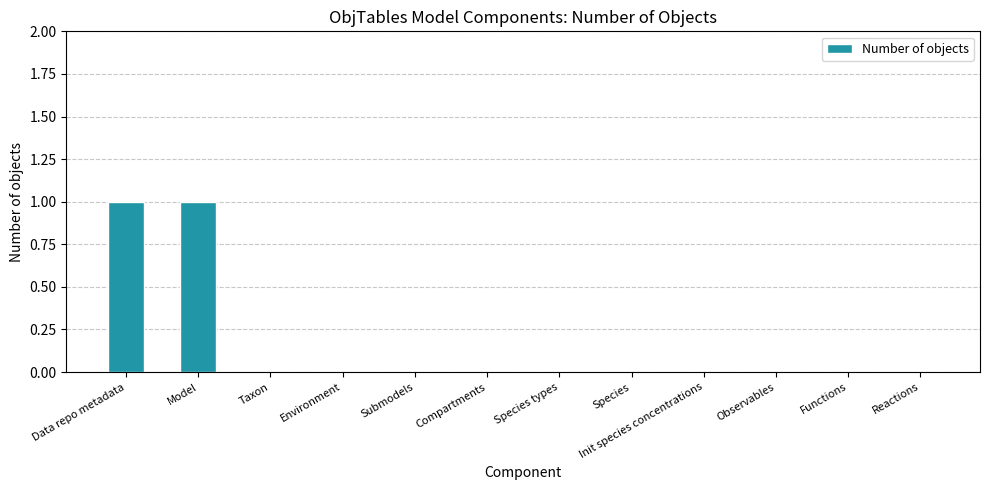

Between Taxon and Data repo metadata, which is larger?

Data repo metadata